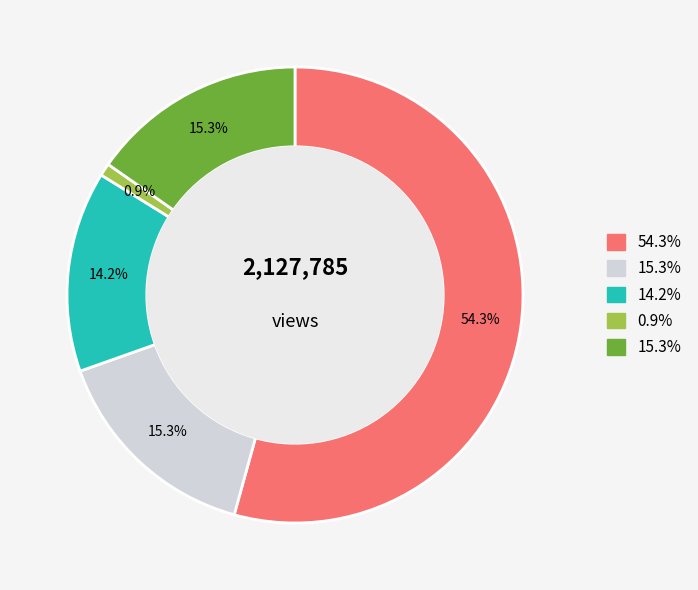

Does any single category account for the majority?

Yes